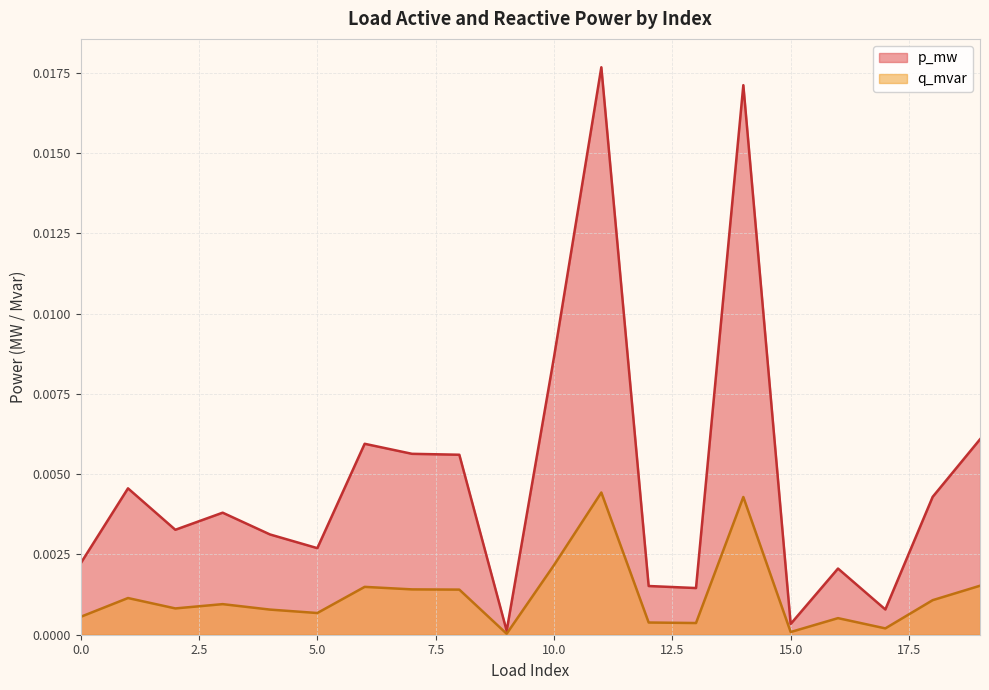

Which series has the largest total across all categories?

p_mw